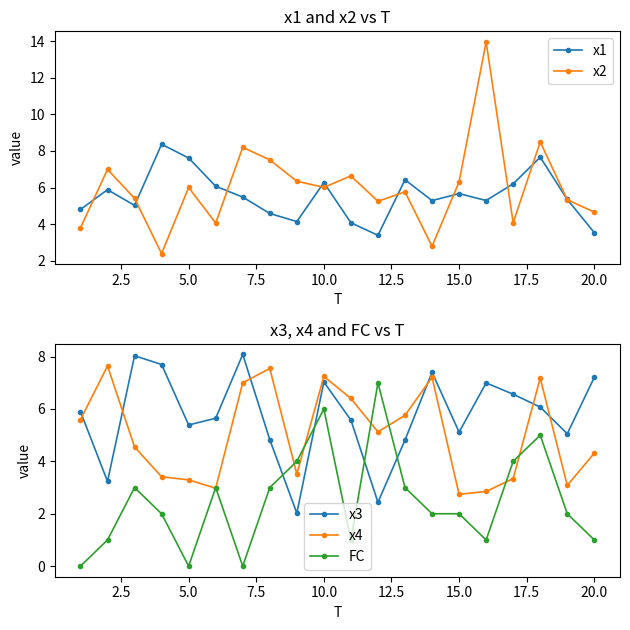

How many interior local peaks does the x1 series have?

6